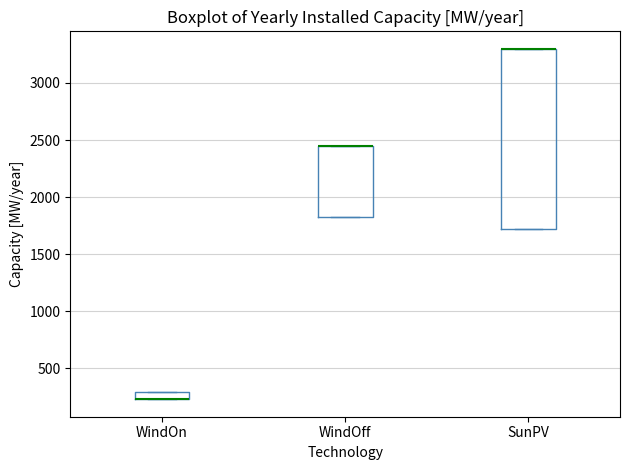

Where is the lower edge of the box for SunPV on the y-axis? The values are not printed on the chart, so give them approximately, as read against the axis.

1700